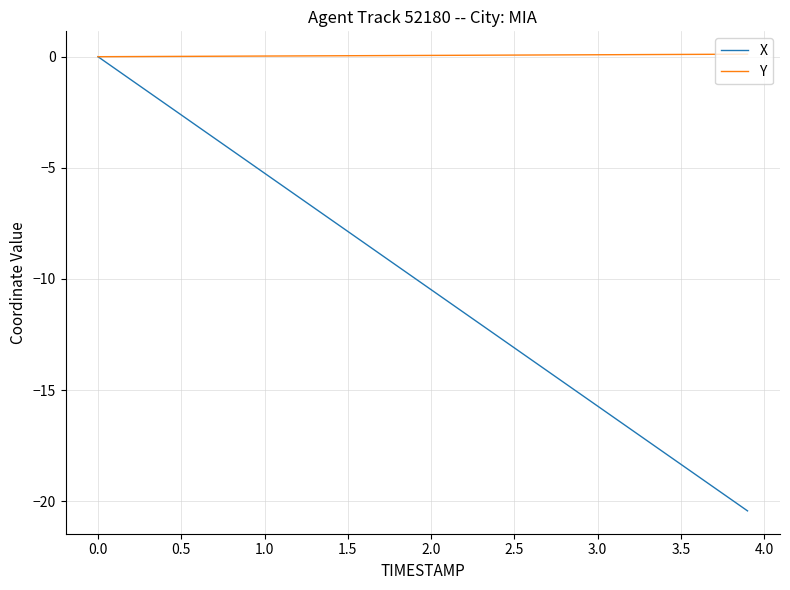

Which series has the largest range (max minus min)?

X